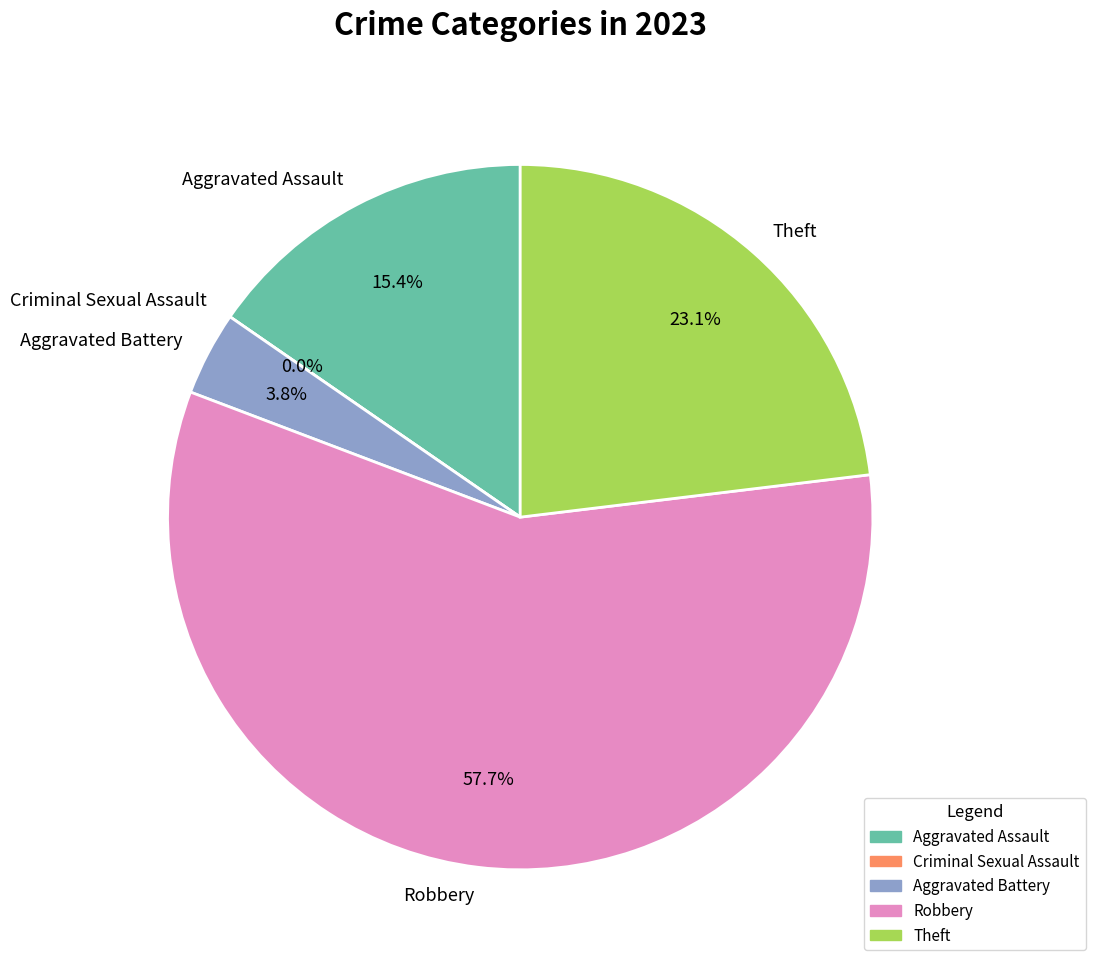

Is it true that Robbery is 58% of the pie?

True